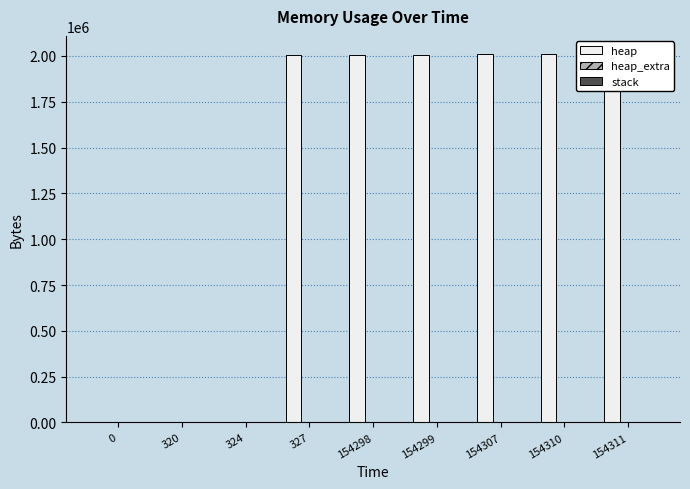

Which series has the largest range (max minus min)?

heap